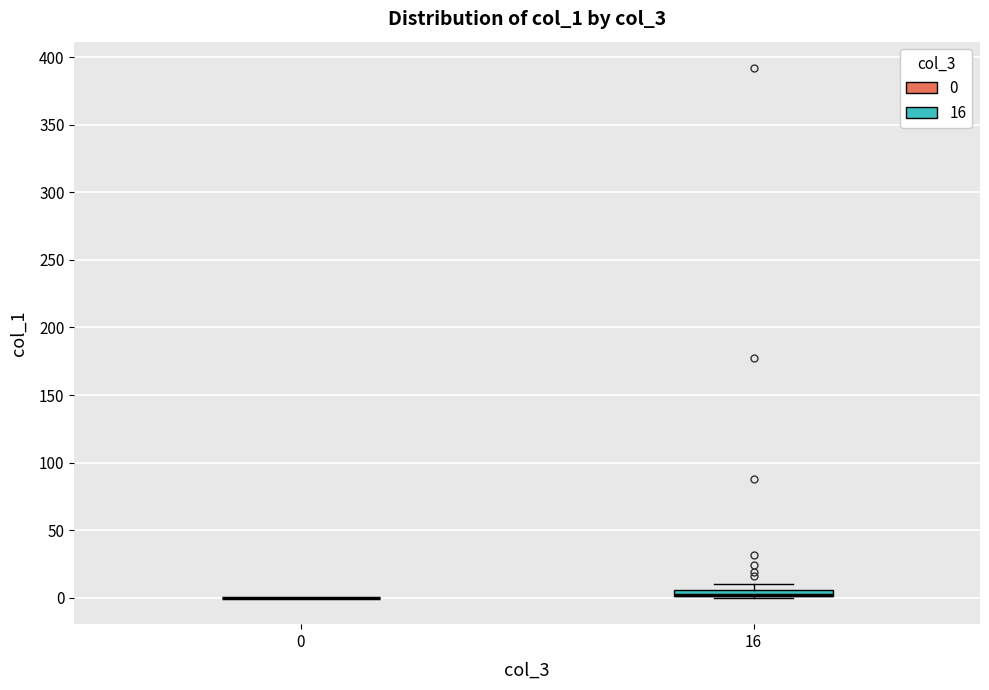

Where is the upper edge of the box at x = 16 on the y-axis? The values are not printed on the chart, so give them approximately, as read against the axis.

5